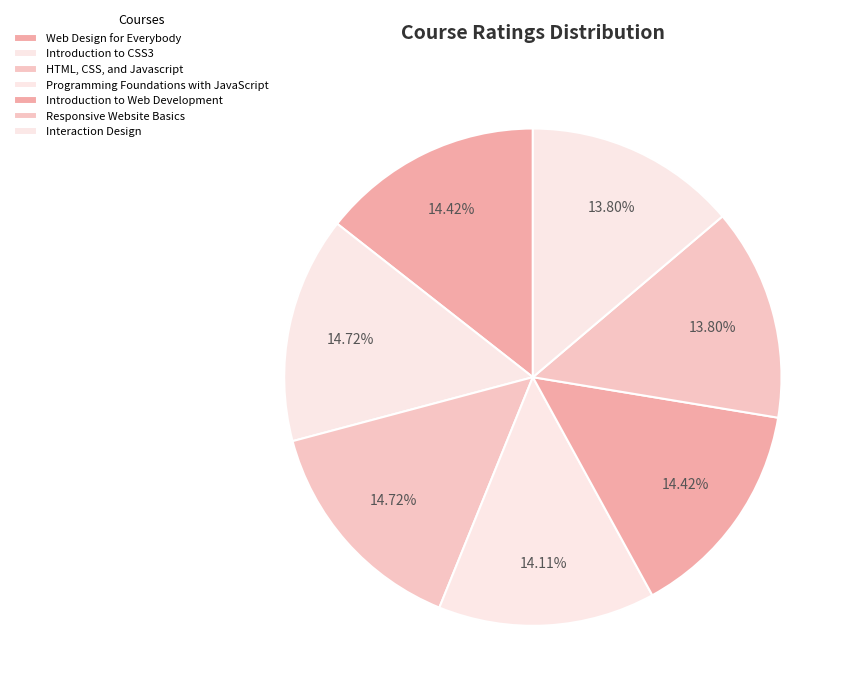

Is Introduction to CSS3 the majority of the pie?

No